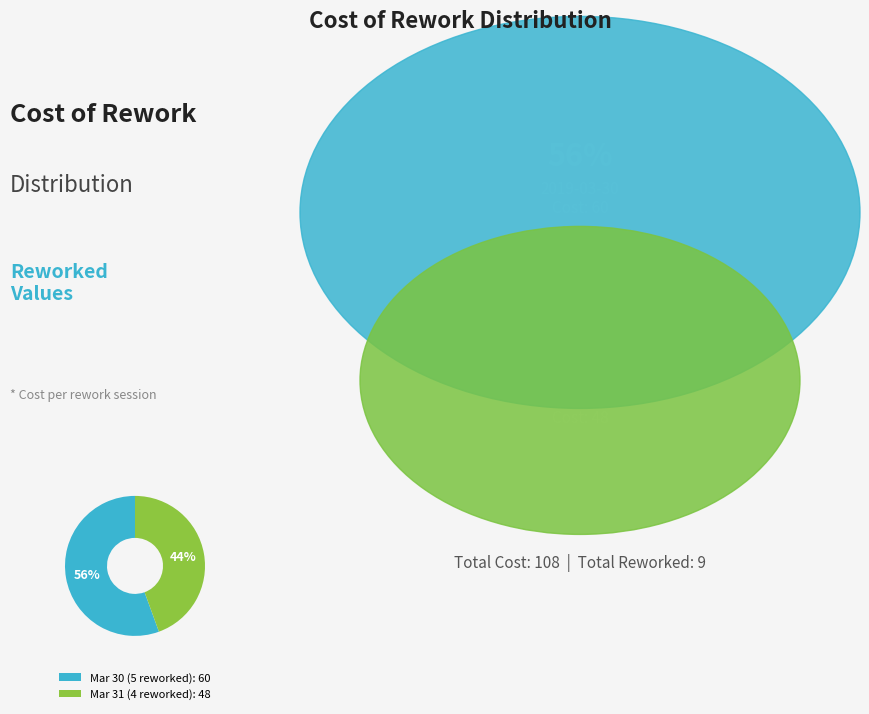

Combined, do Mar 31 (4 reworked): 48 and Mar 30 (5 reworked): 60 account for over 50%?

Yes